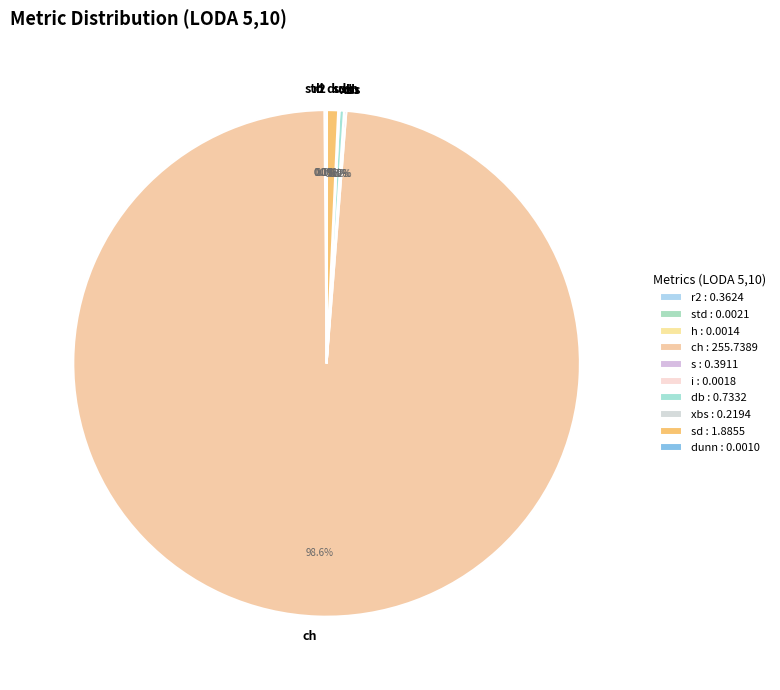

Does any single category account for the majority?

Yes